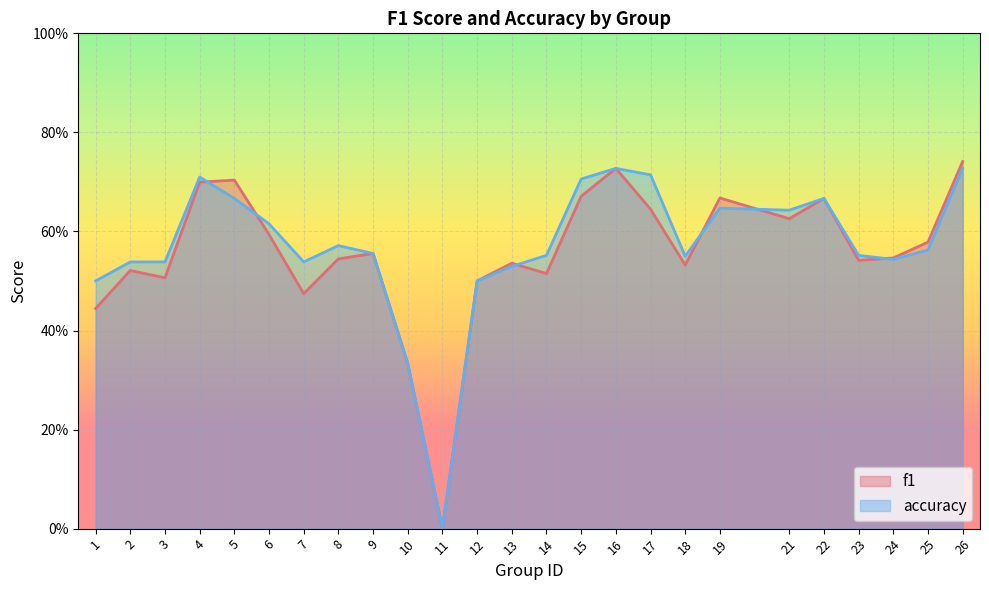

Rank the categories by f1 value from lowest to highest.

11, 10, 1, 7, 12, 3, 14, 2, 18, 13, 23, 8, 24, 9, 25, 6, 21, 17, 22, 19, 15, 4, 5, 16, 26